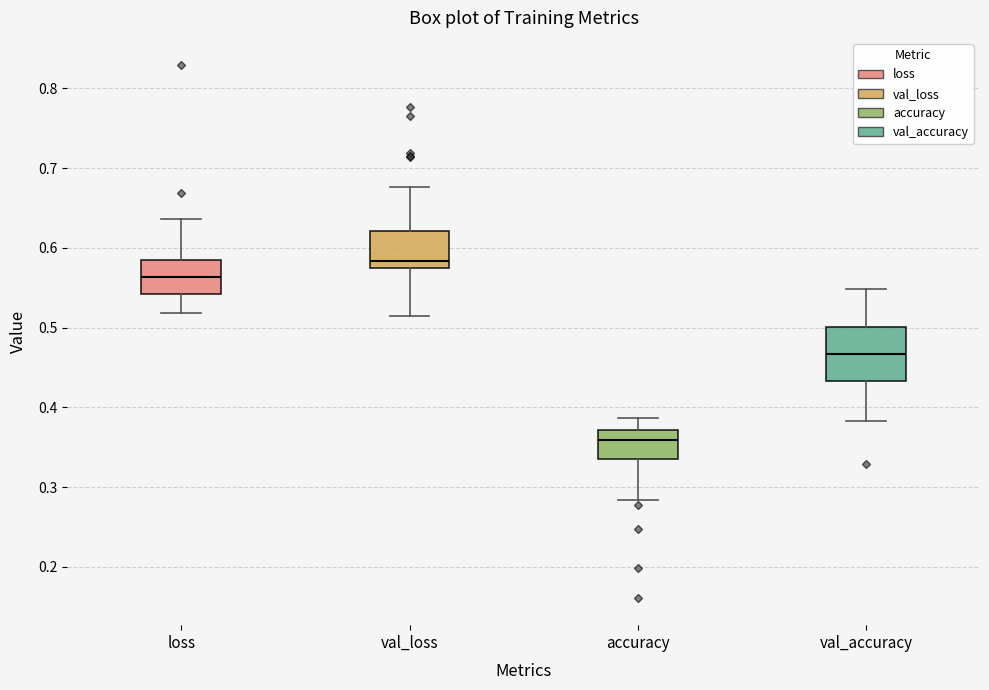

Which box is the tallest, from its lower edge to its upper edge?

val_accuracy